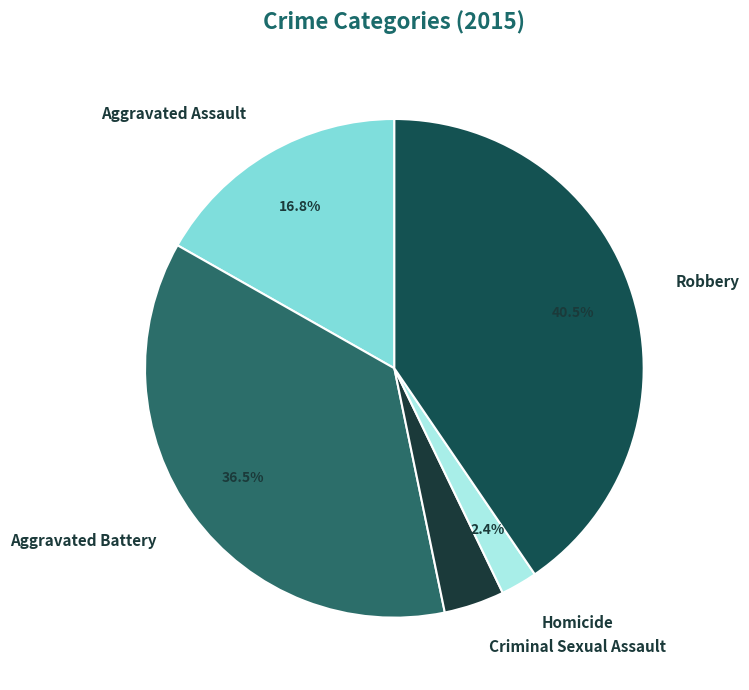

To the nearest percent, what is the difference between the largest and smallest slice percentages?

38%